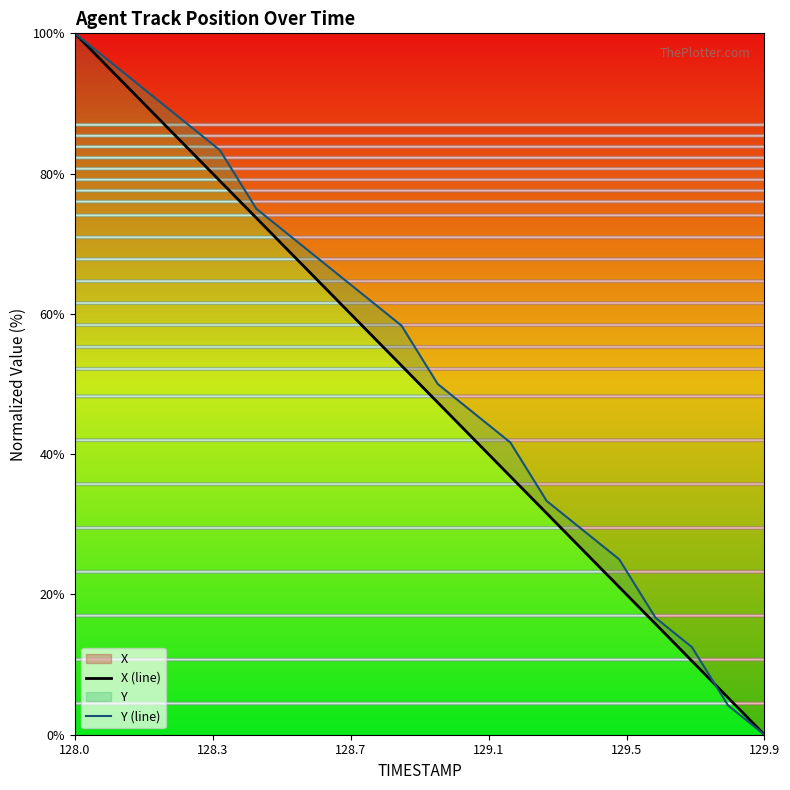

At which category is the sum across all series the highest?

128.0